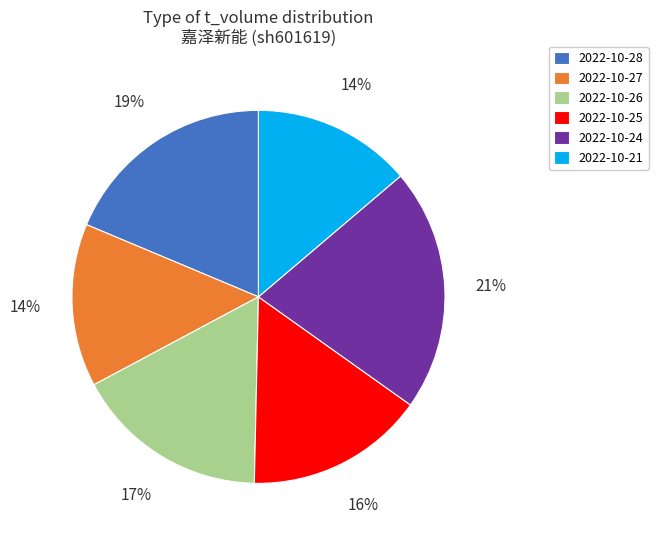

To the nearest percent, what is the difference between the largest and smallest slice percentages?

7%